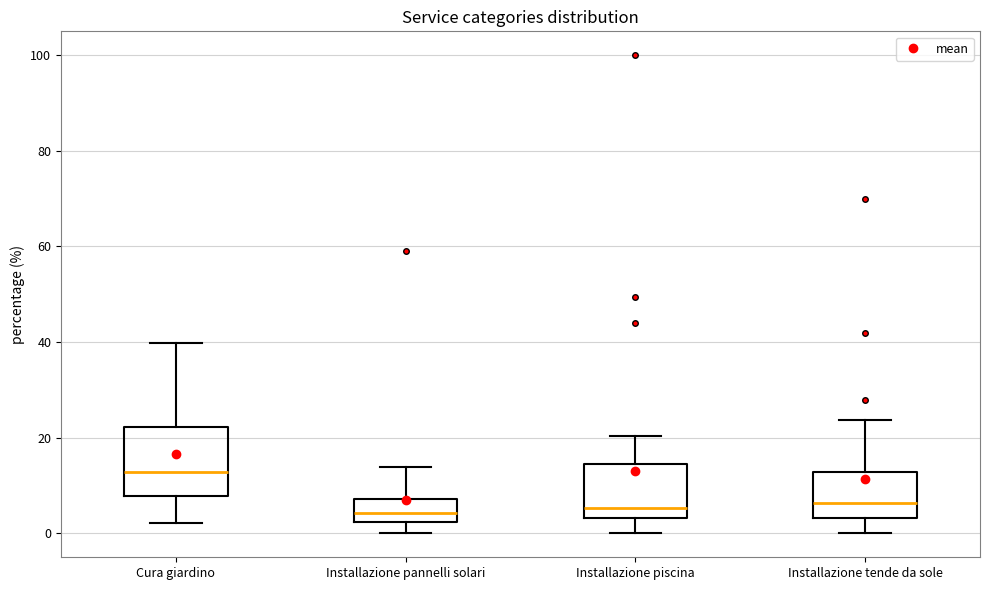

Which box is the tallest, from its lower edge to its upper edge?

Cura giardino